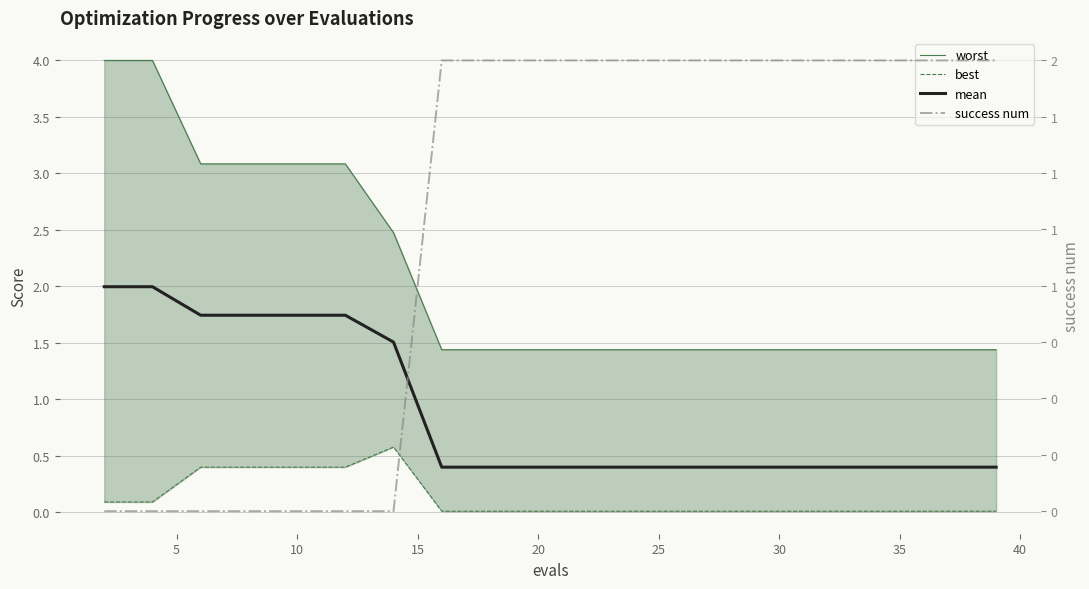

True or false: best and worst cross at least once.

False